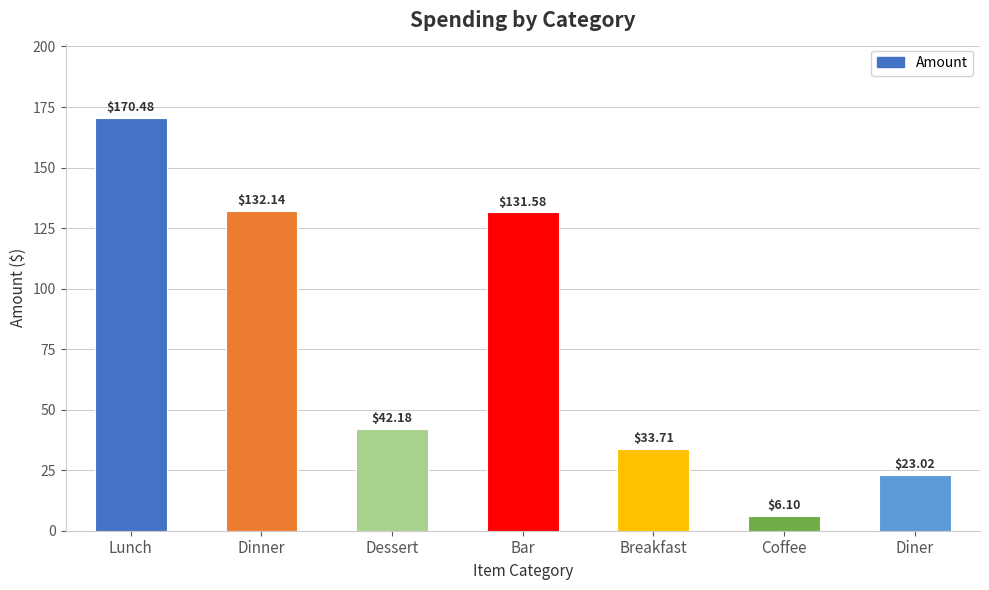

Reading left to right, what are all the values shown in this chart?

170.5	132.1	42.2	131.6	33.7	6.1	23.0